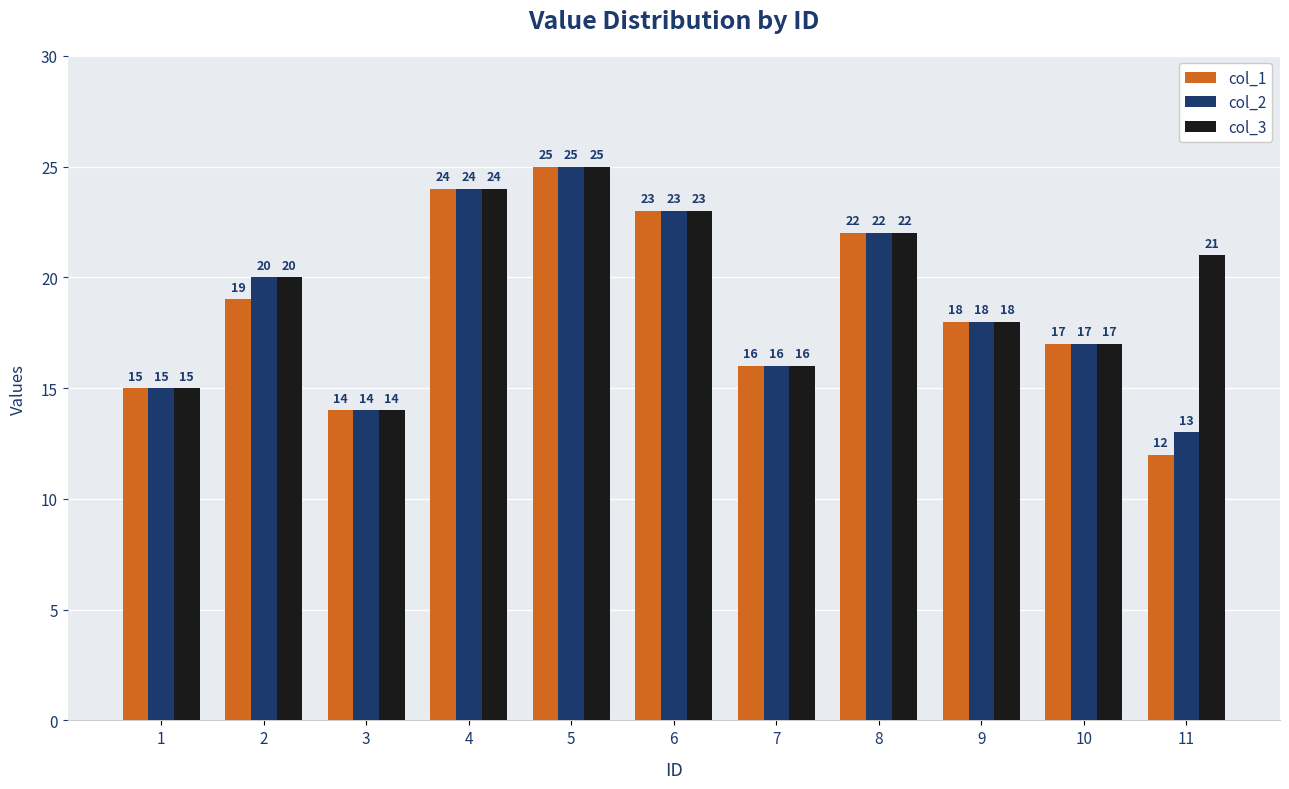

Reading left to right, extract all data points from this chart.

col_1: 1=15	2=19	3=14	4=24	5=25	6=23	7=16	8=22	9=18	10=17	11=12
col_2: 1=15	2=20	3=14	4=24	5=25	6=23	7=16	8=22	9=18	10=17	11=13
col_3: 1=15	2=20	3=14	4=24	5=25	6=23	7=16	8=22	9=18	10=17	11=21